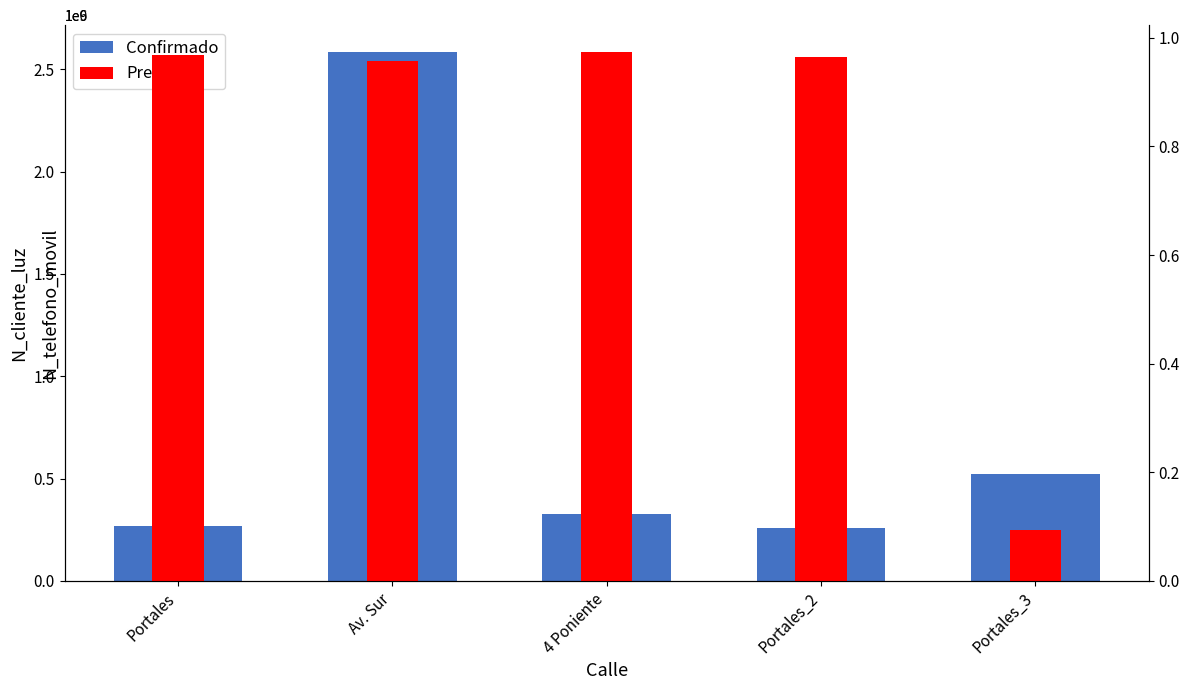

What position from the right is Portales?

5